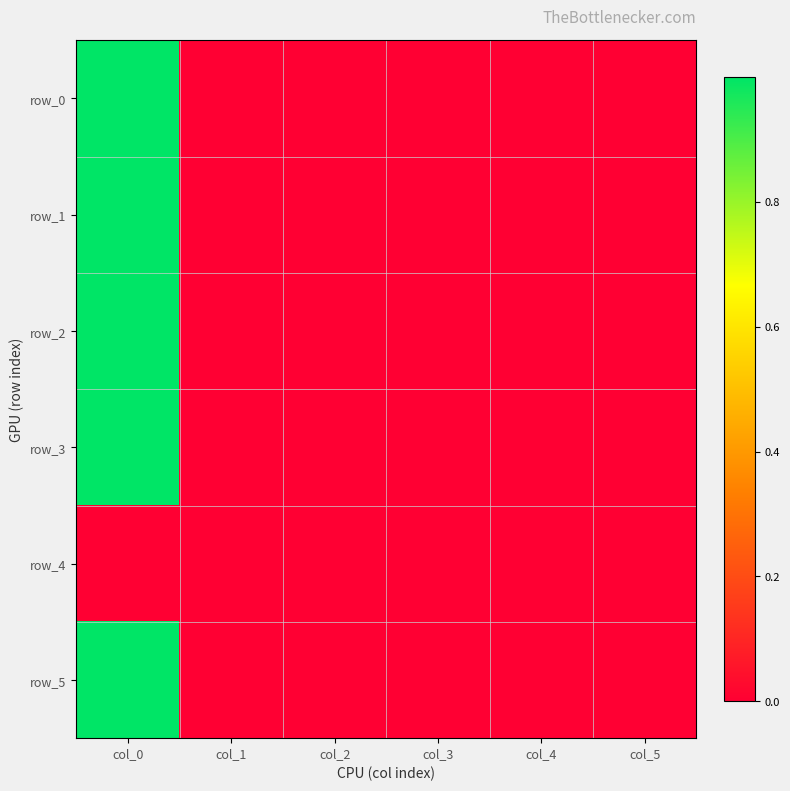

Reading right to left, list all the values displayed in this chart.

row_0: col_5=0.0	col_4=0.0	col_3=0.0	col_2=0.0	col_1=0.0	col_0=1.0
row_1: col_5=0.0	col_4=-0.0	col_3=-0.0	col_2=0.0	col_1=0.0	col_0=1.0
row_2: col_5=0.0	col_4=0.0	col_3=0.0	col_2=-0.0	col_1=0.0	col_0=1.0
row_3: col_5=0.0	col_4=-0.0	col_3=-0.0	col_2=-0.0	col_1=0.0	col_0=1.0
row_4: col_5=0.0	col_4=0.0	col_3=0.0	col_2=0.0	col_1=0.0	col_0=0.0
row_5: col_5=0.0	col_4=-0.0	col_3=-0.0	col_2=-0.0	col_1=0.0	col_0=1.0